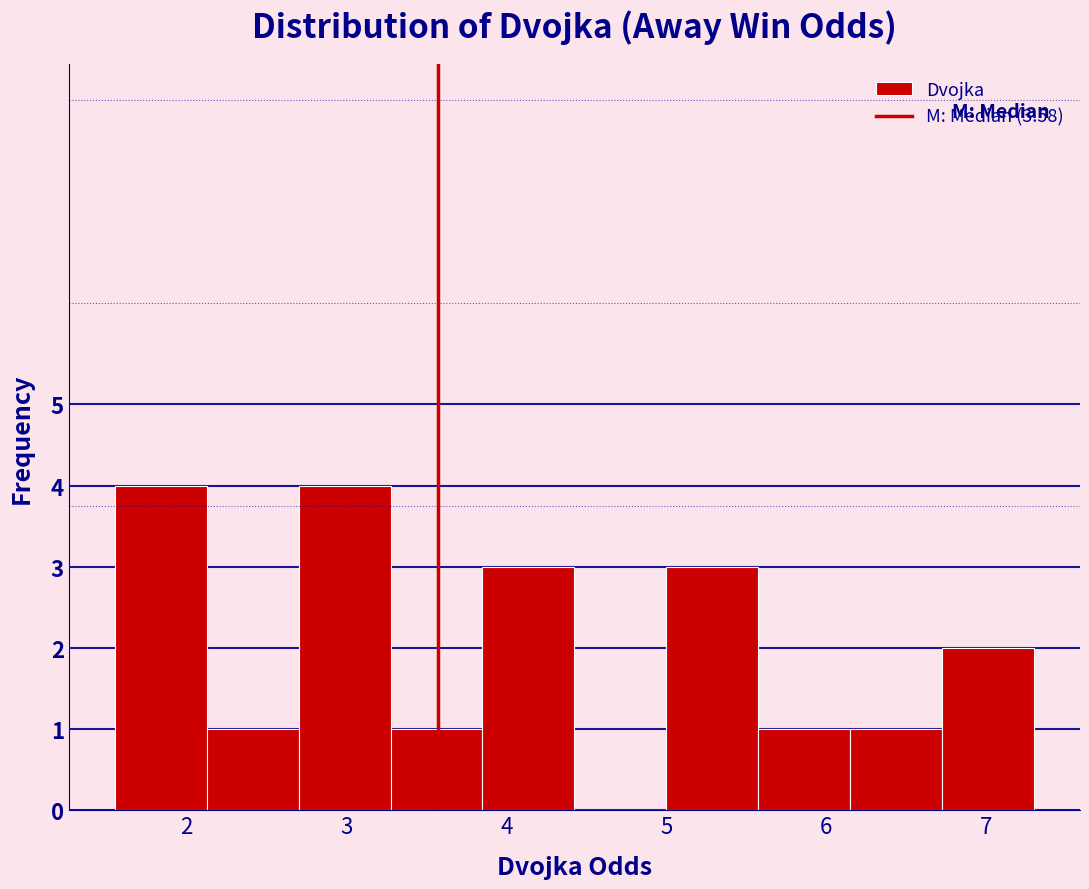

Reading left to right, list every bar in this chart as the range it spans on the x-axis followed by its height. Neither the bar edges nor the heights are printed on the chart, so give them approximately, as read against the axes.

1.6 to 2.1: 4
2.1 to 2.7: 1
2.7 to 3.3: 4
3.3 to 3.9: 1
3.9 to 4.4: 3
4.4 to 5.0: 0
5.0 to 5.6: 3
5.6 to 6.2: 1
6.2 to 6.7: 1
6.7 to 7.3: 2